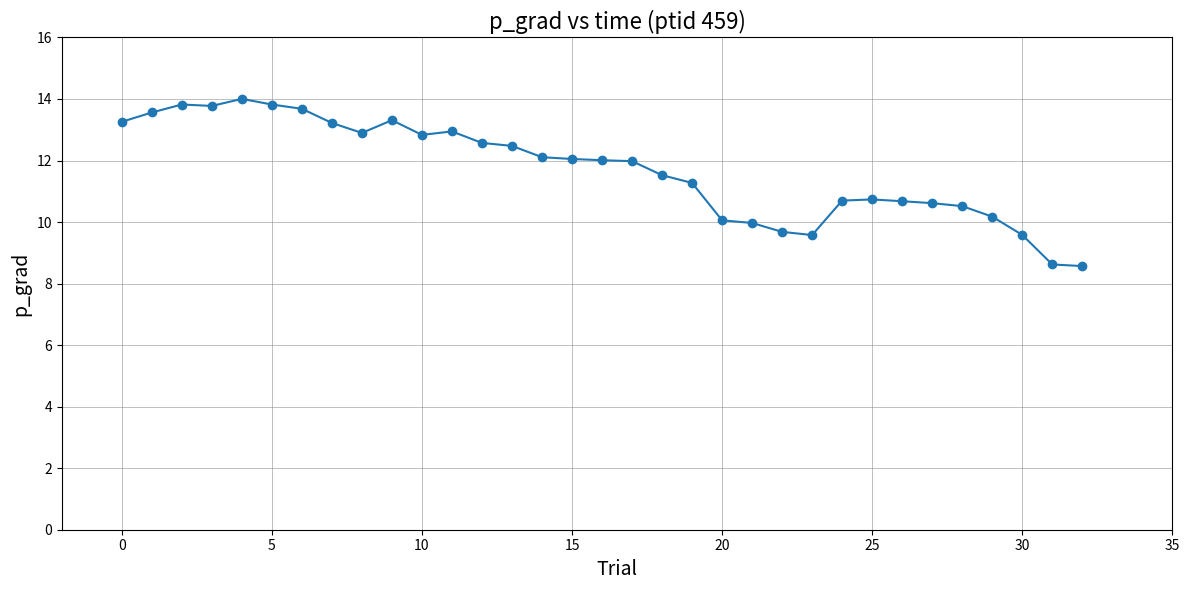

True or false: the data has more than 2 interior local peaks.

True